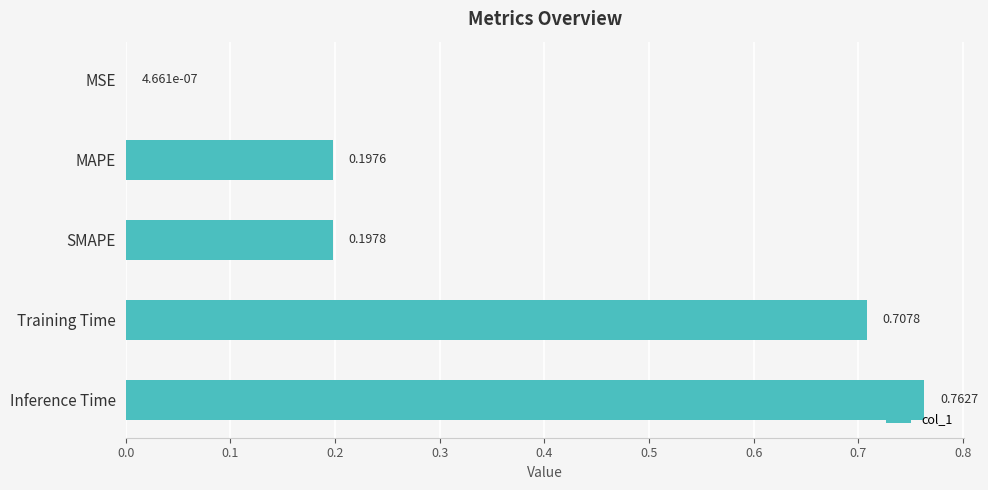

Are the bars horizontal?

Yes